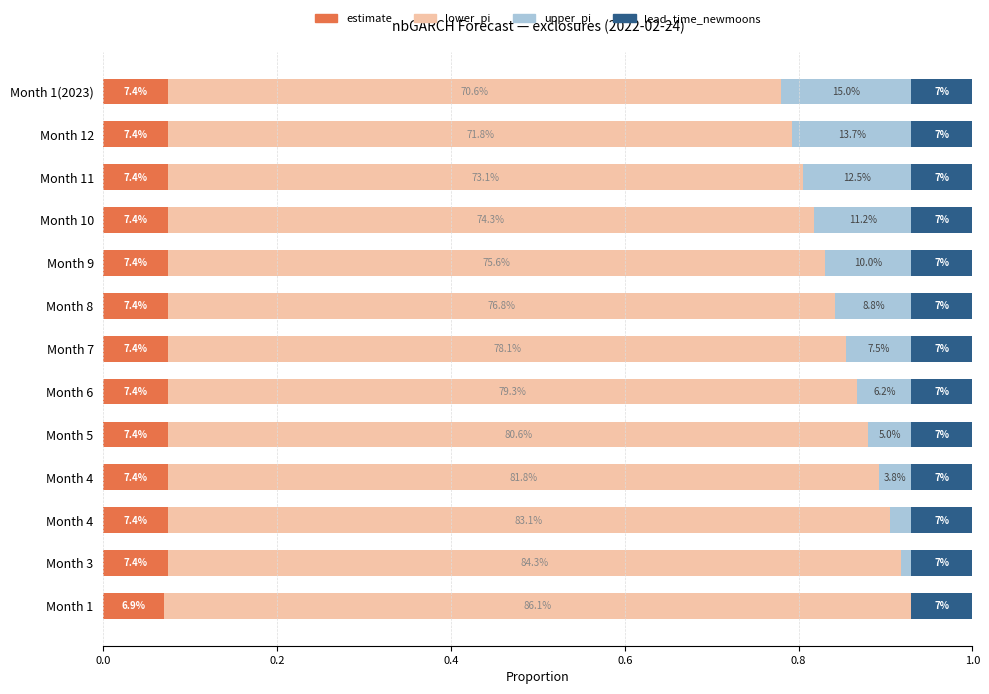

What are all the series names shown in the legend?

estimate, lower_pi, upper_pi, lead_time_newmoons